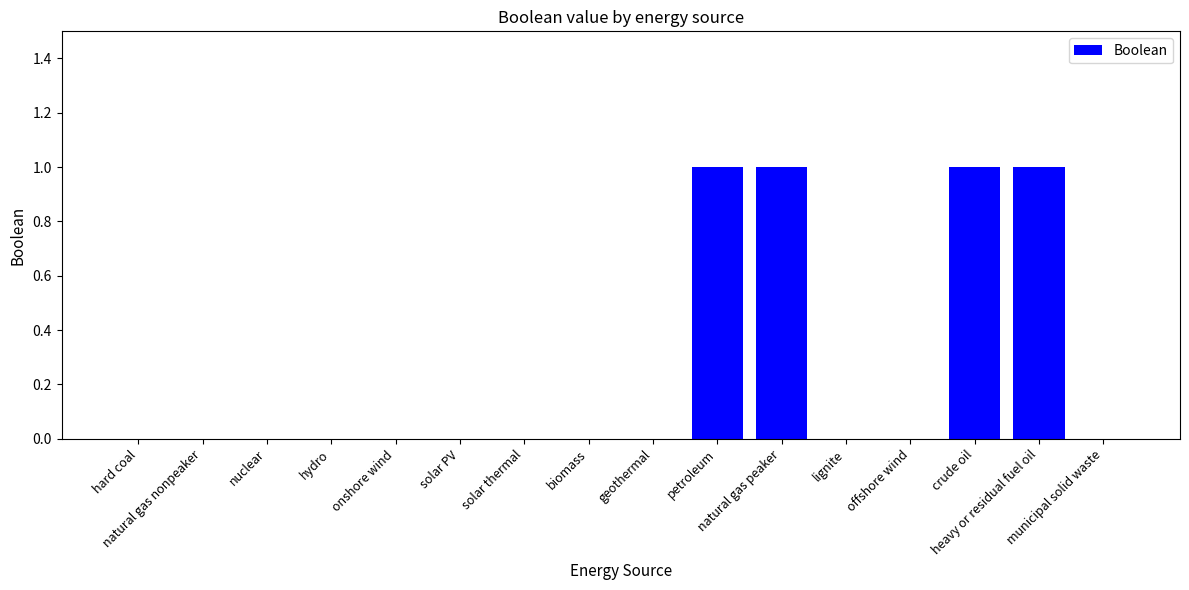

The chart shows a value of 2 at crude oil. True or false?

False